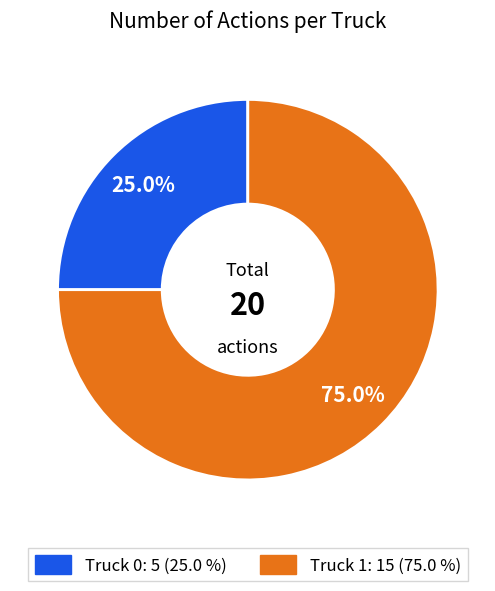

What is the smallest slice in the pie chart?

Truck 0